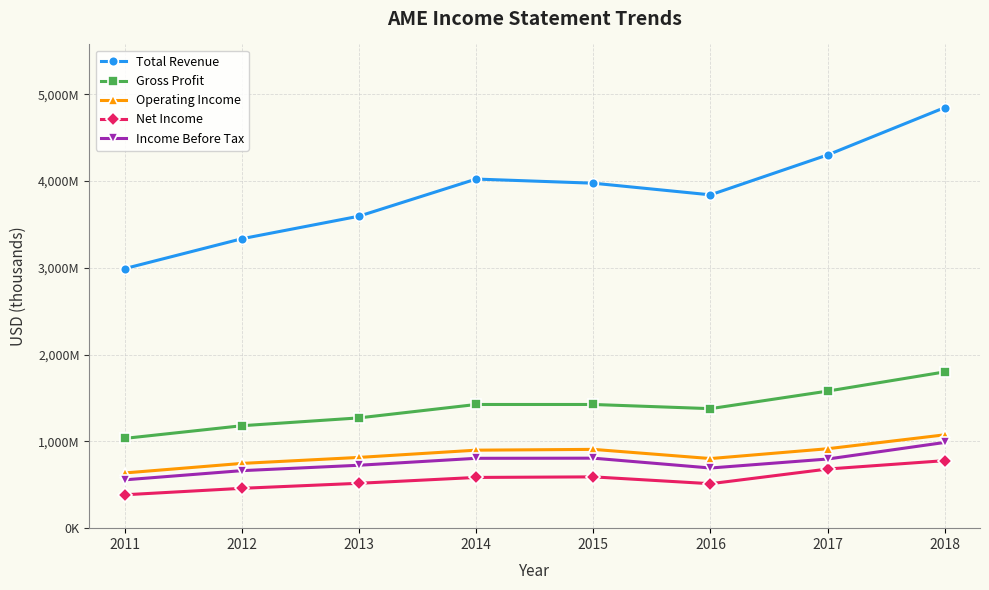

At how many categories does at least one series exceed 2856006?

8